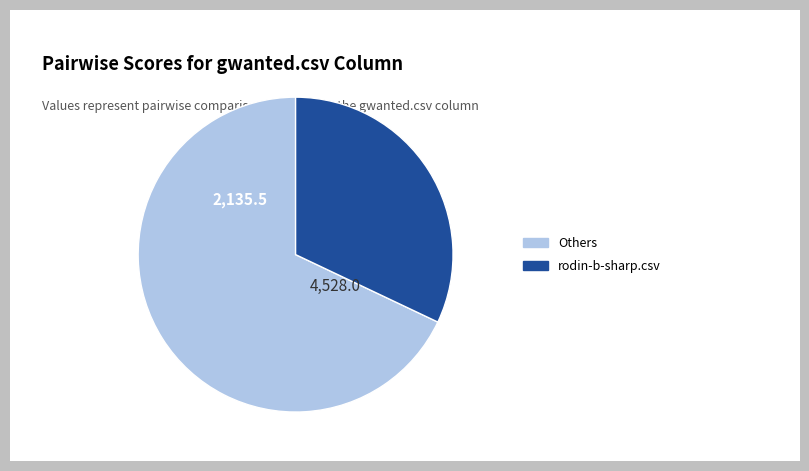

Is there any slice that represents more than half of the pie?

Yes